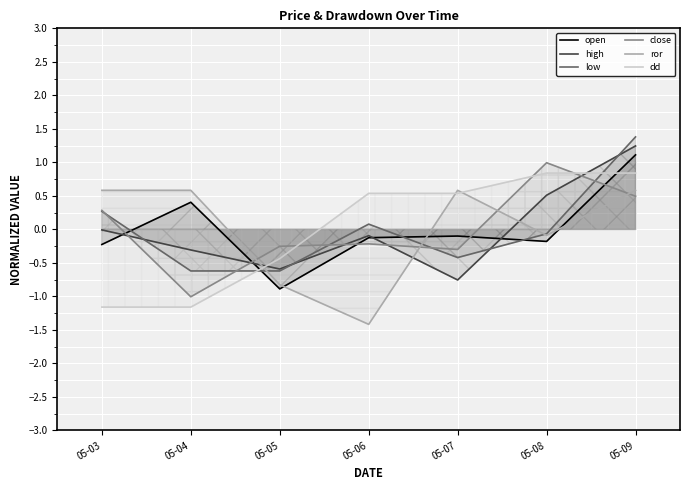

Where is the first local minimum for close?

05-04